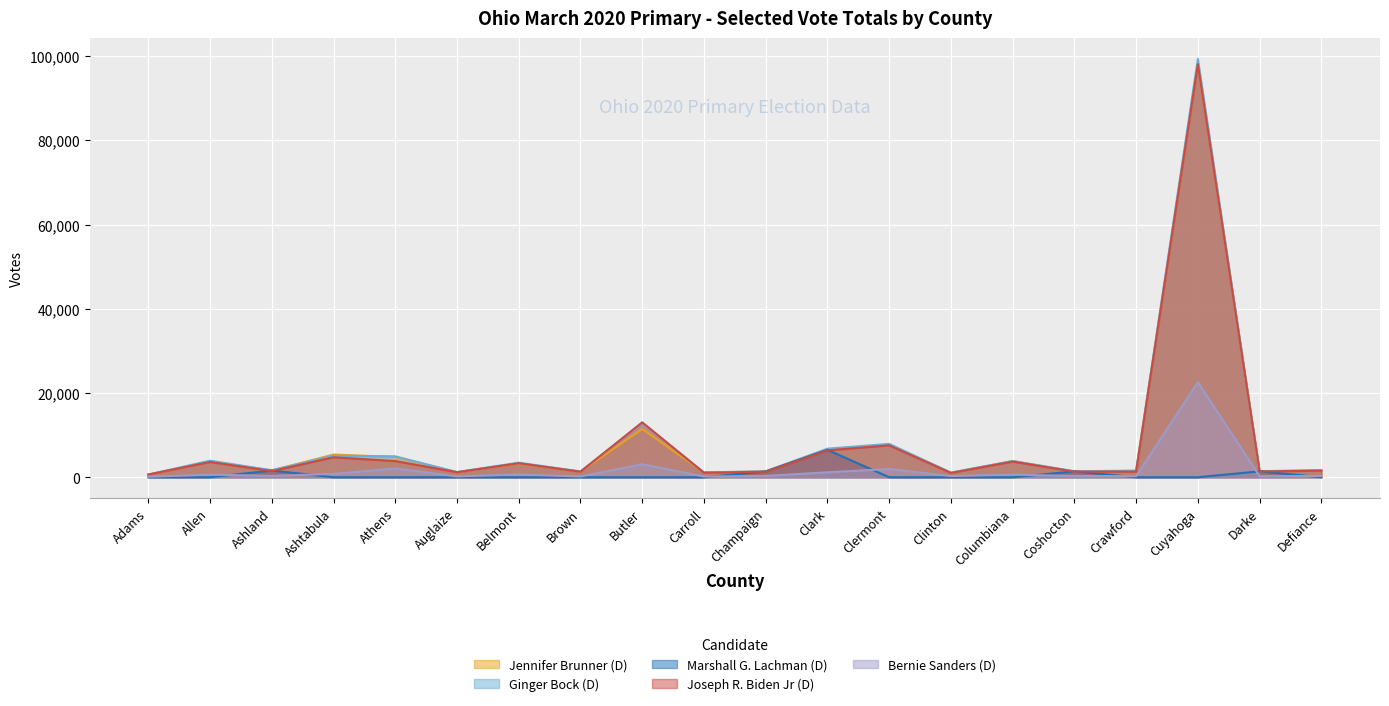

What is the label of the 7th point from the right?

Clinton